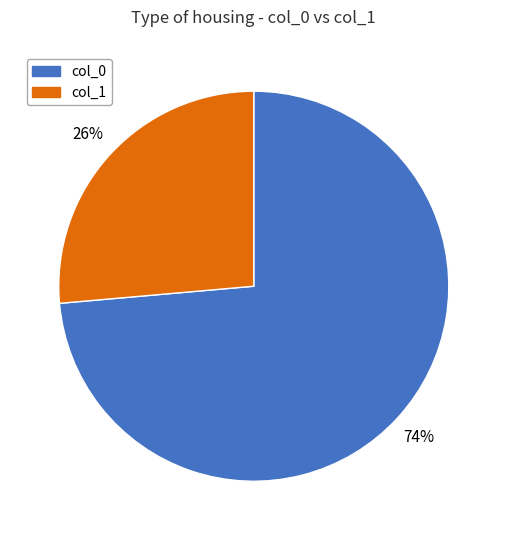

Is there a majority slice in this chart?

Yes